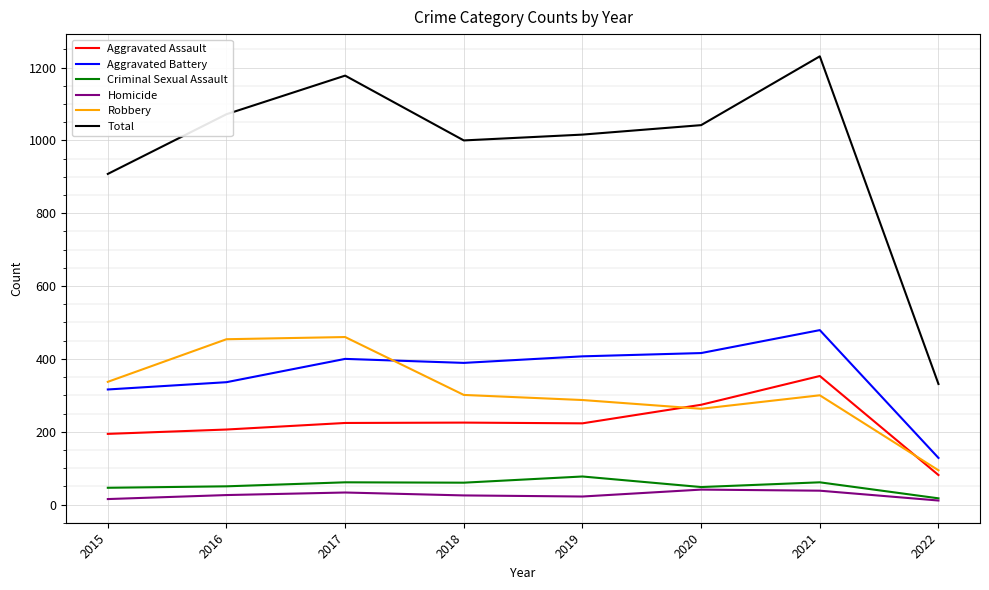

What is the greatest value displayed?

1231